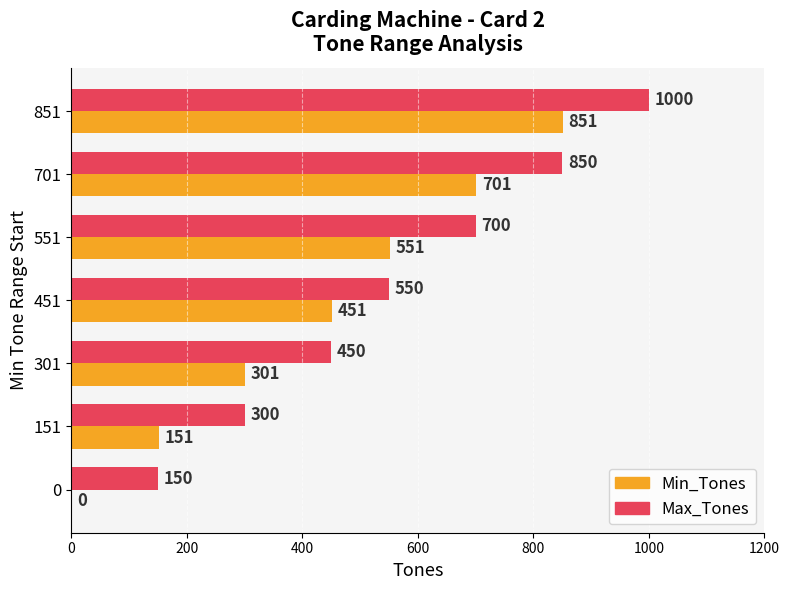

How many Min_Tones values are between 151 and 701?

5